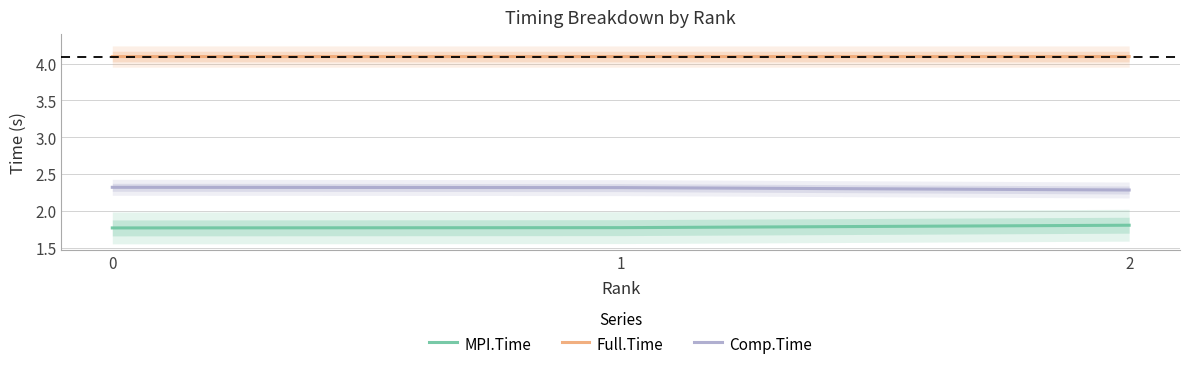

How many data points does each series have?

3